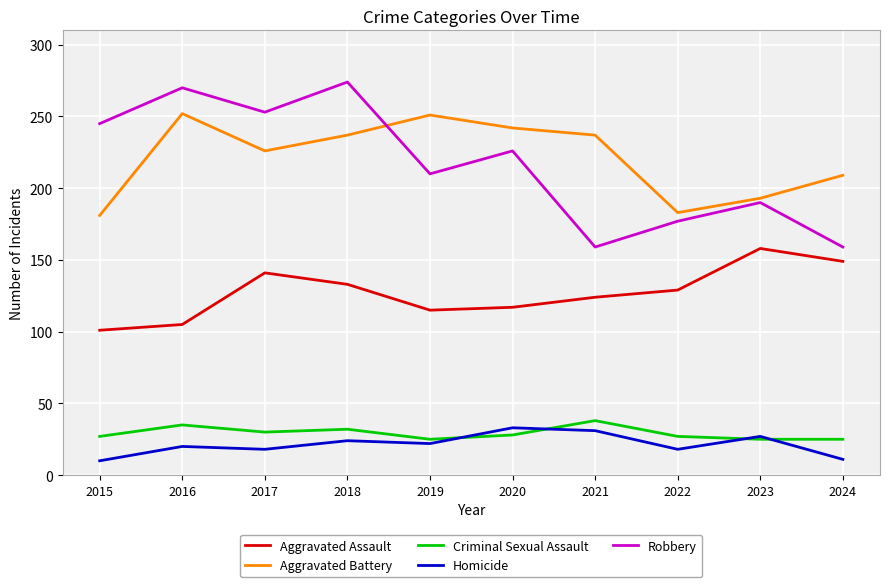

What is the lowest value of the Aggravated Battery series?

181